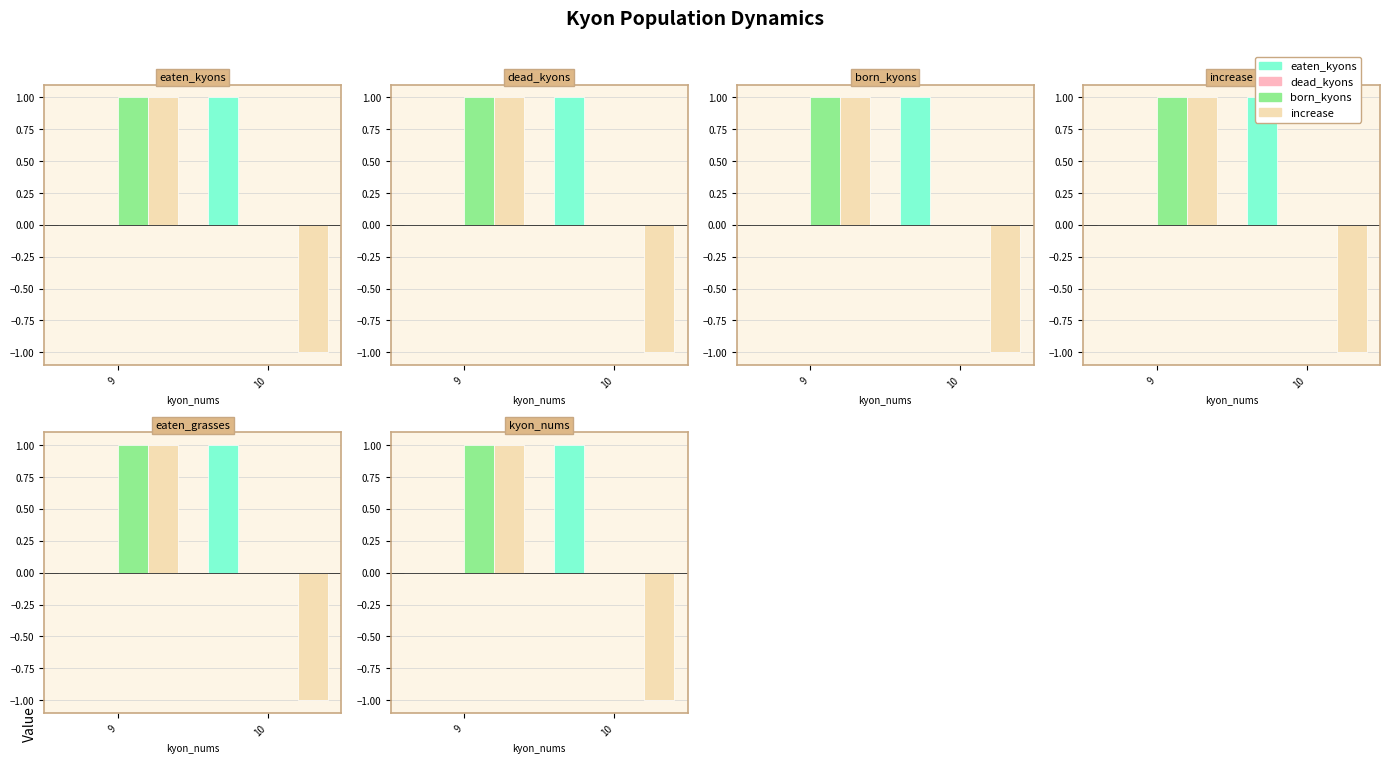

Is it true that born_kyons equals 2 at 9?

False